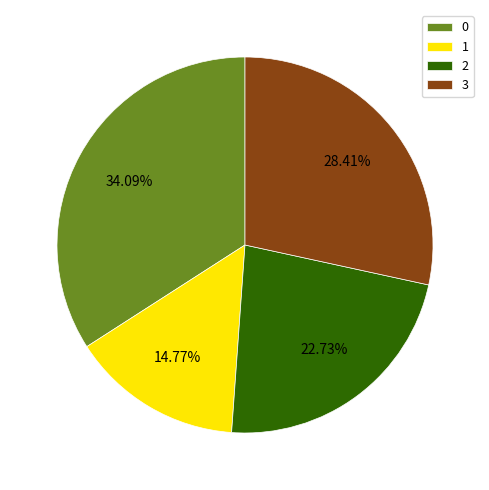

To the nearest percent, what is the average slice percentage?

25%